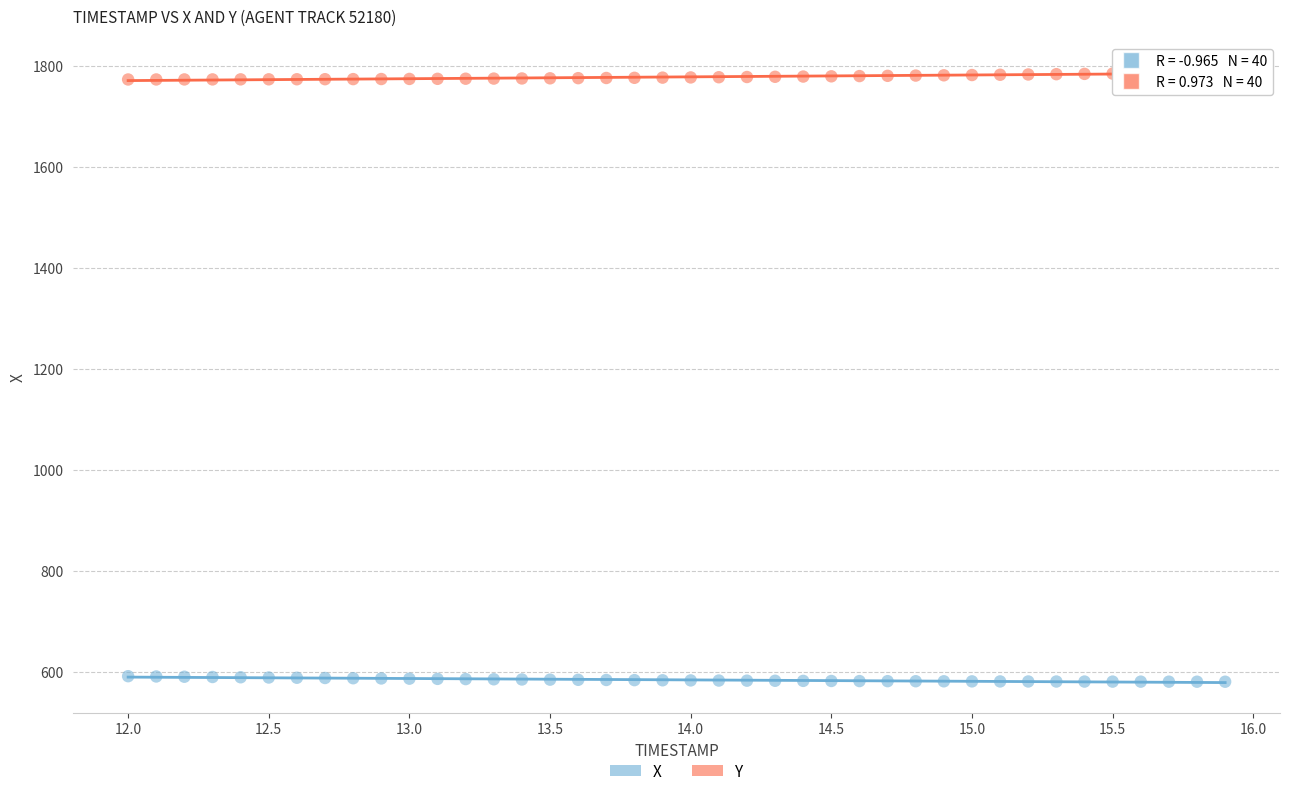

Which series contains the lowest Y value?

X